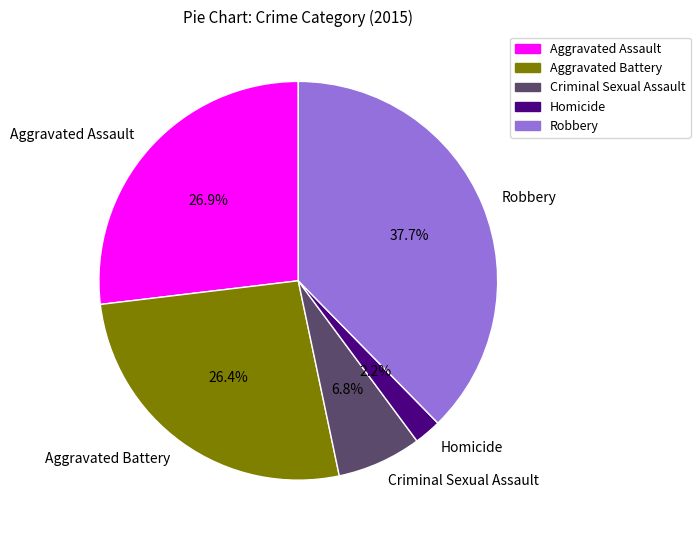

Does Aggravated Assault account for over 50% of the chart?

No